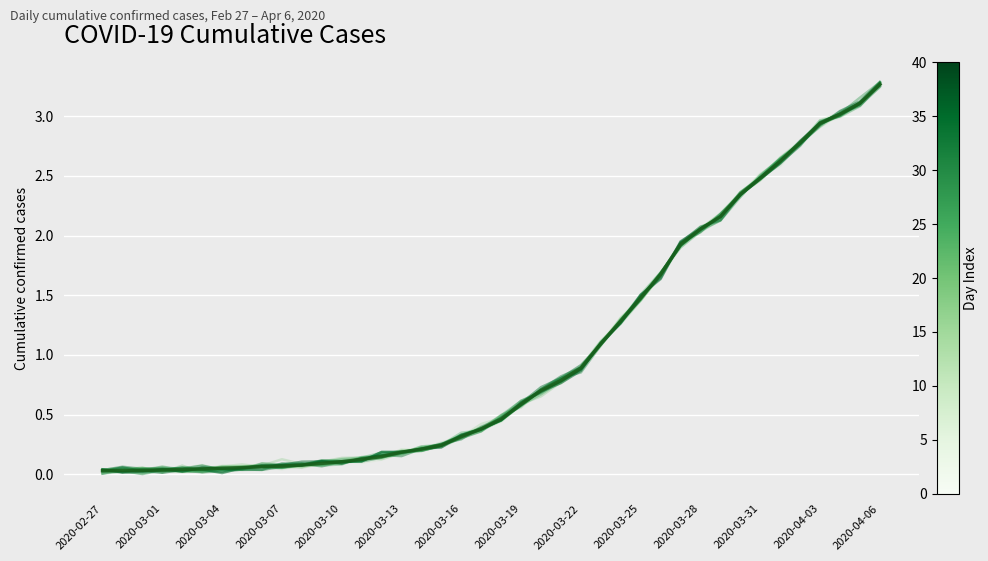

Where is the data nearest to the value 1?

25